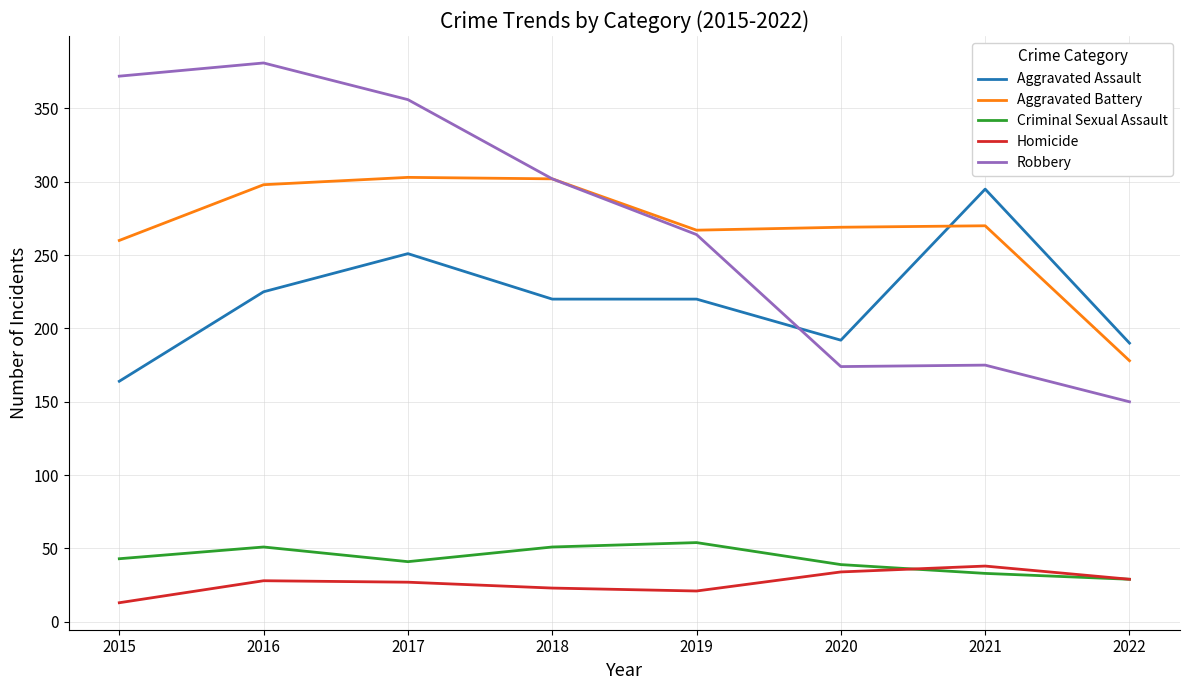

What is the sum of all Aggravated Battery values?

2147